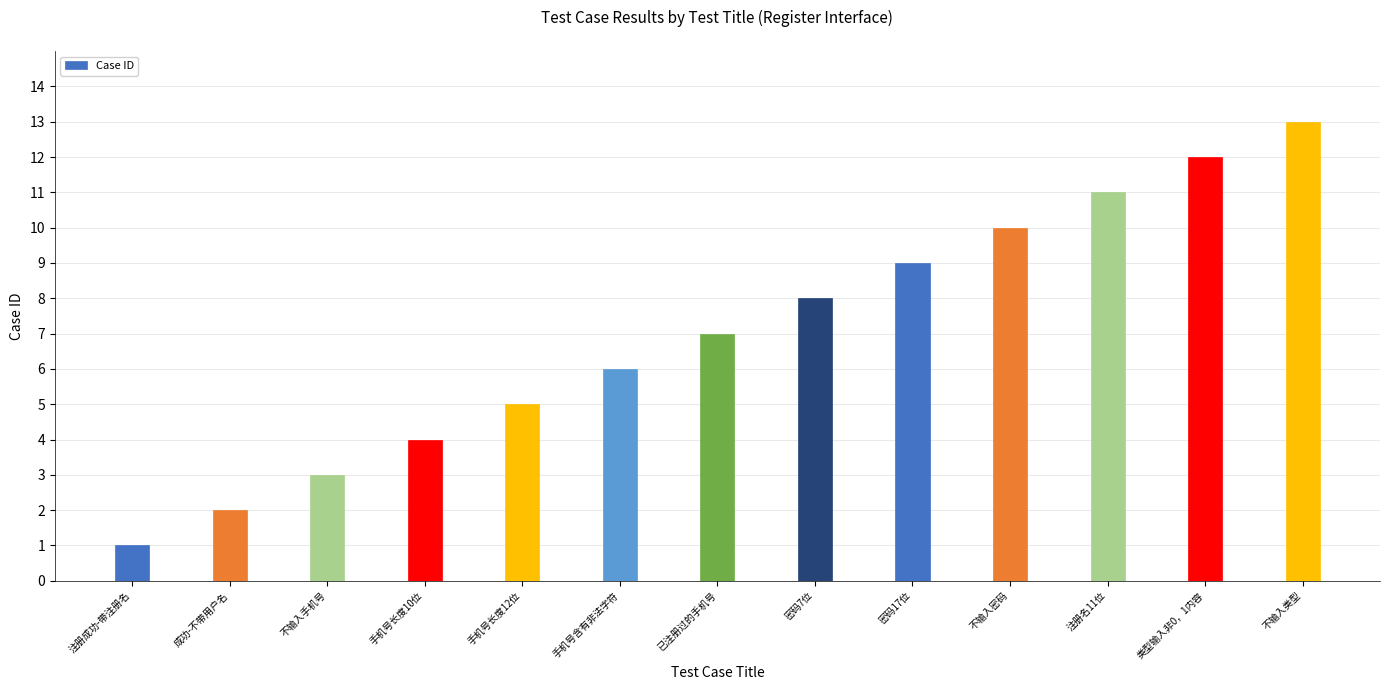

Reading right to left, extract all data points from this chart.

不输入类型=13	类型输入非0，1内容=12	注册名11位=11	不输入密码=10	密码17位=9	密码7位=8	已注册过的手机号=7	手机号含有非法字符=6	手机号长度12位=5	手机号长度10位=4	不输入手机号=3	成功-不带用户名=2	注册成功-带注册名=1